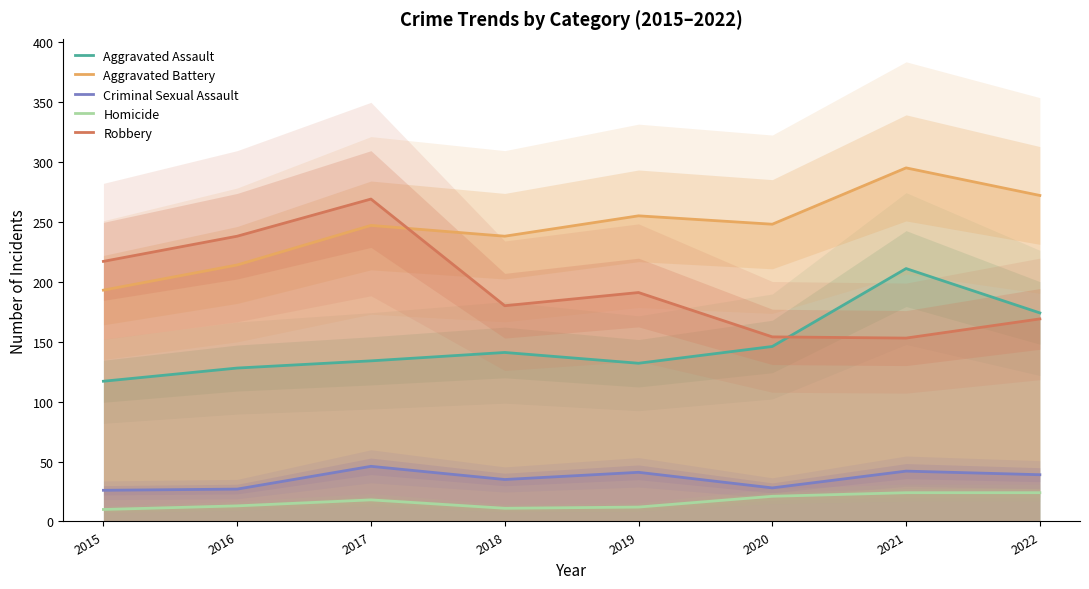

What are all the series names shown in the legend?

Aggravated Assault, Aggravated Battery, Criminal Sexual Assault, Homicide, Robbery